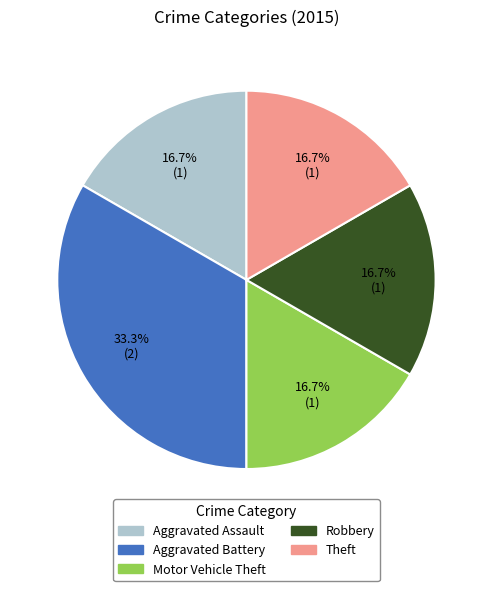

How many segments does this pie chart have?

5